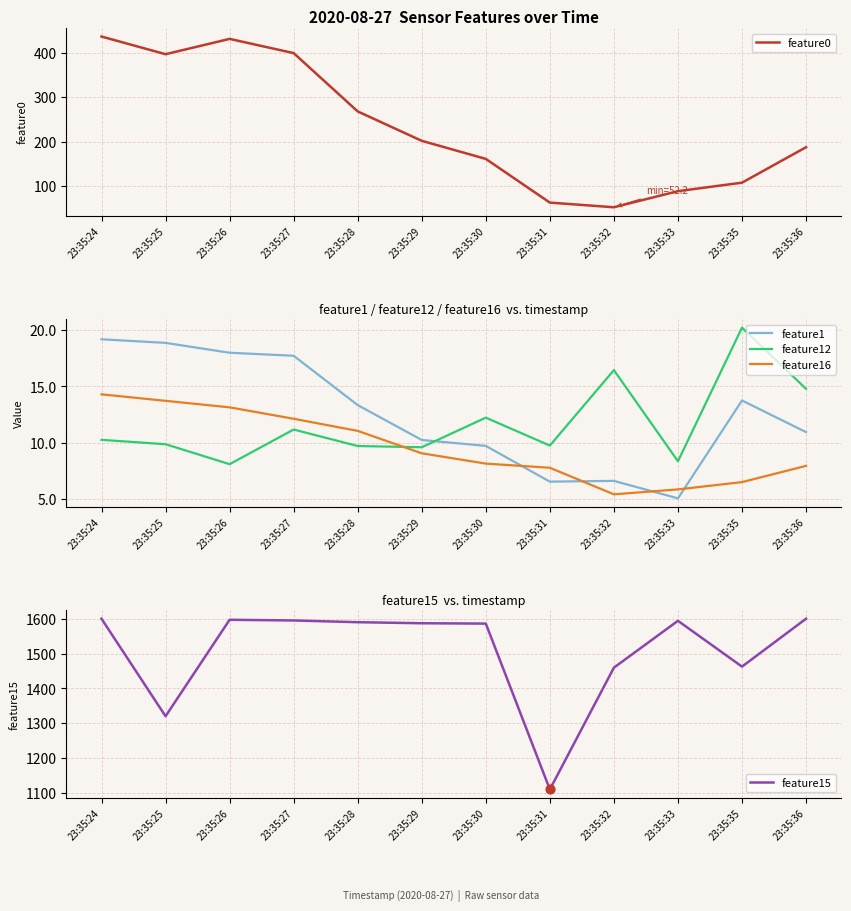

What are all the series names shown in the legend?

feature0, feature1, feature12, feature16, feature15